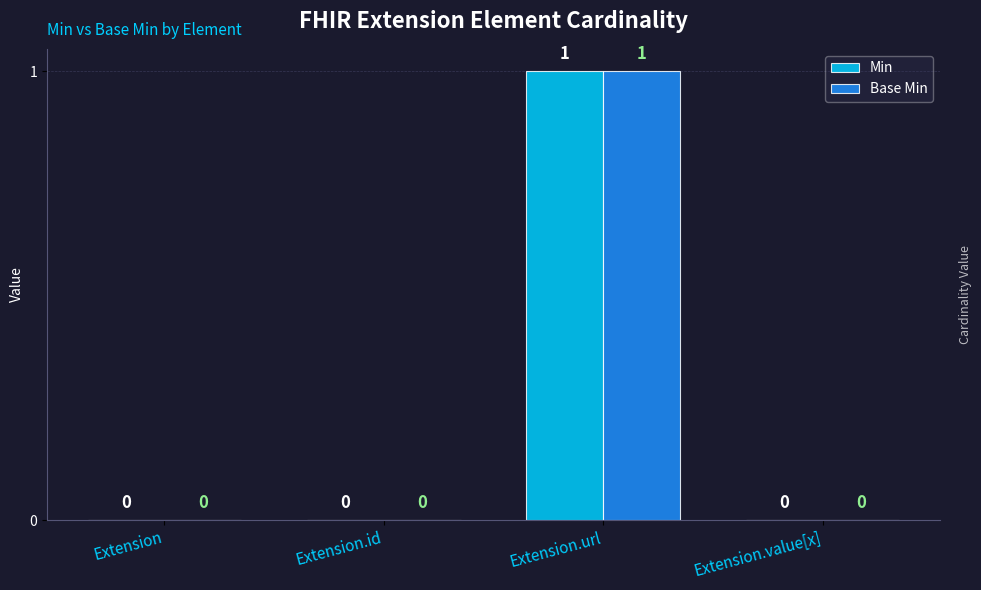

The Base Min series shows 0 at Extension.id. True or false?

True